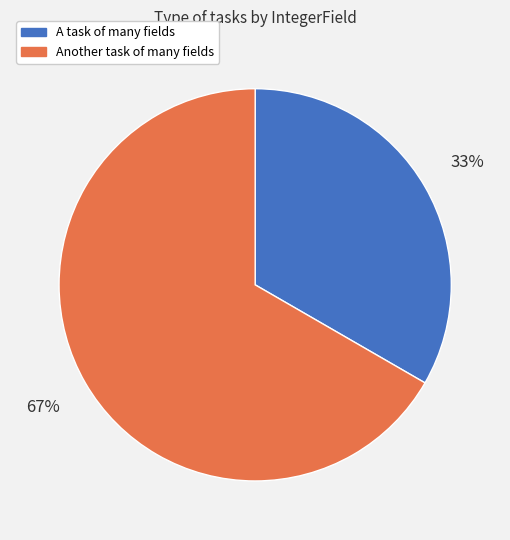

Combined, do Another task of many fields and A task of many fields account for over 50%?

Yes